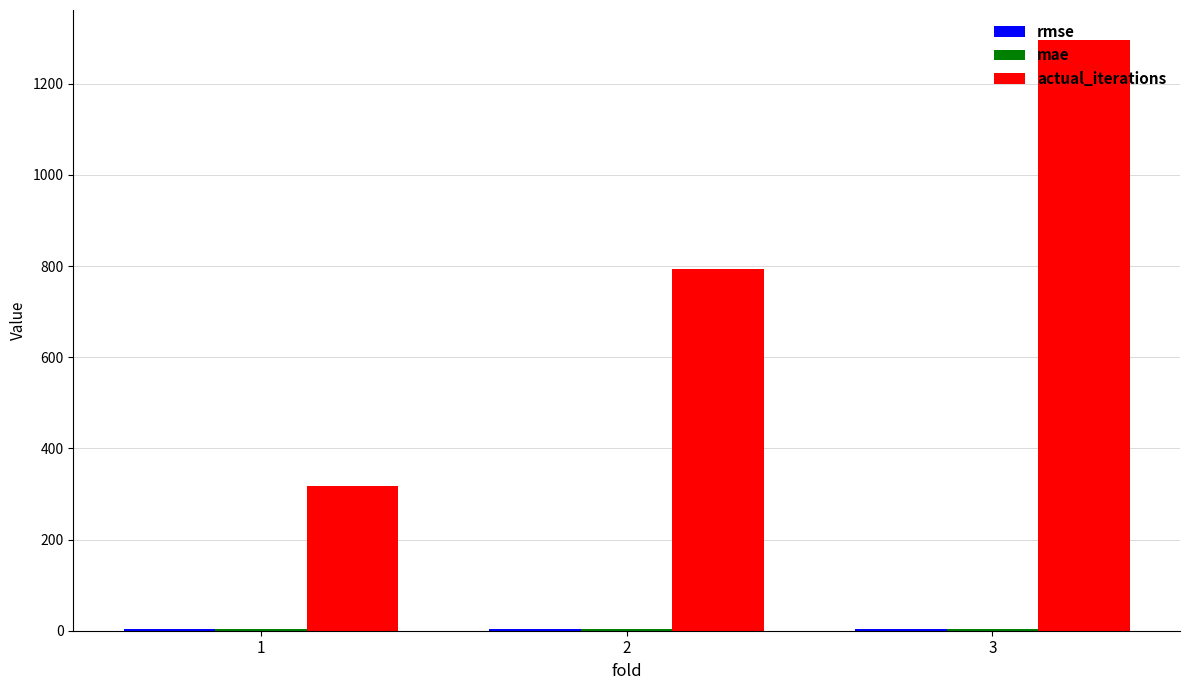

Between 1 and 2, which series saw the biggest shift?

actual_iterations